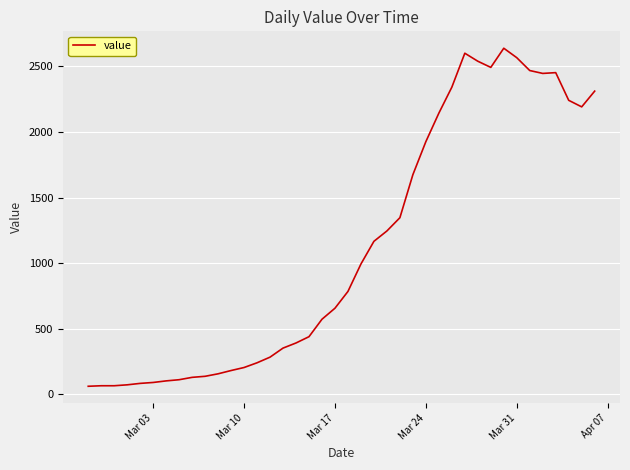

What is the minimum value shown in the chart?

61